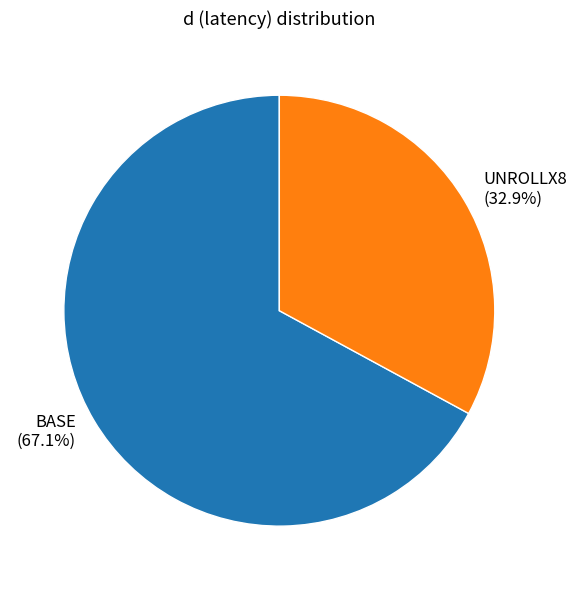

Which has a higher value, BASE or UNROLLX8?

BASE